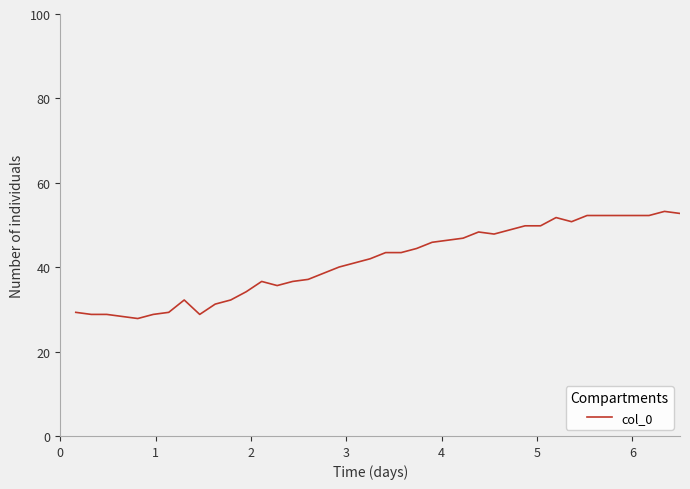

Does the chart display data point markers on the line(s)?

No